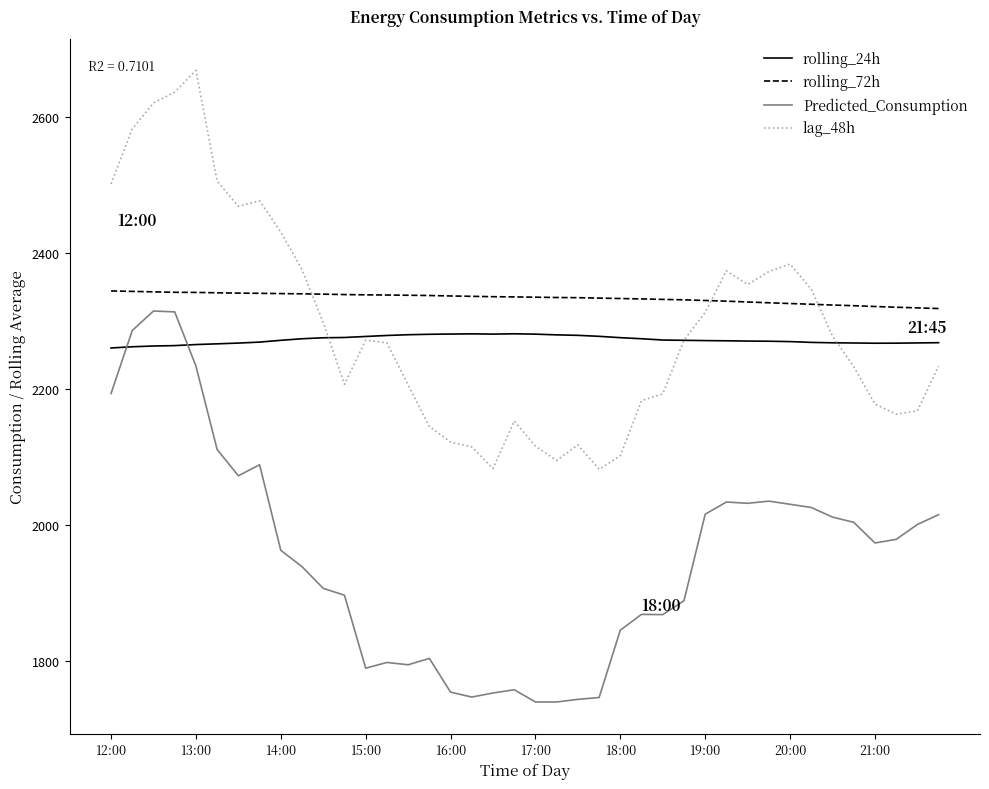

What is the lowest value of the rolling_24h series?

2260.5